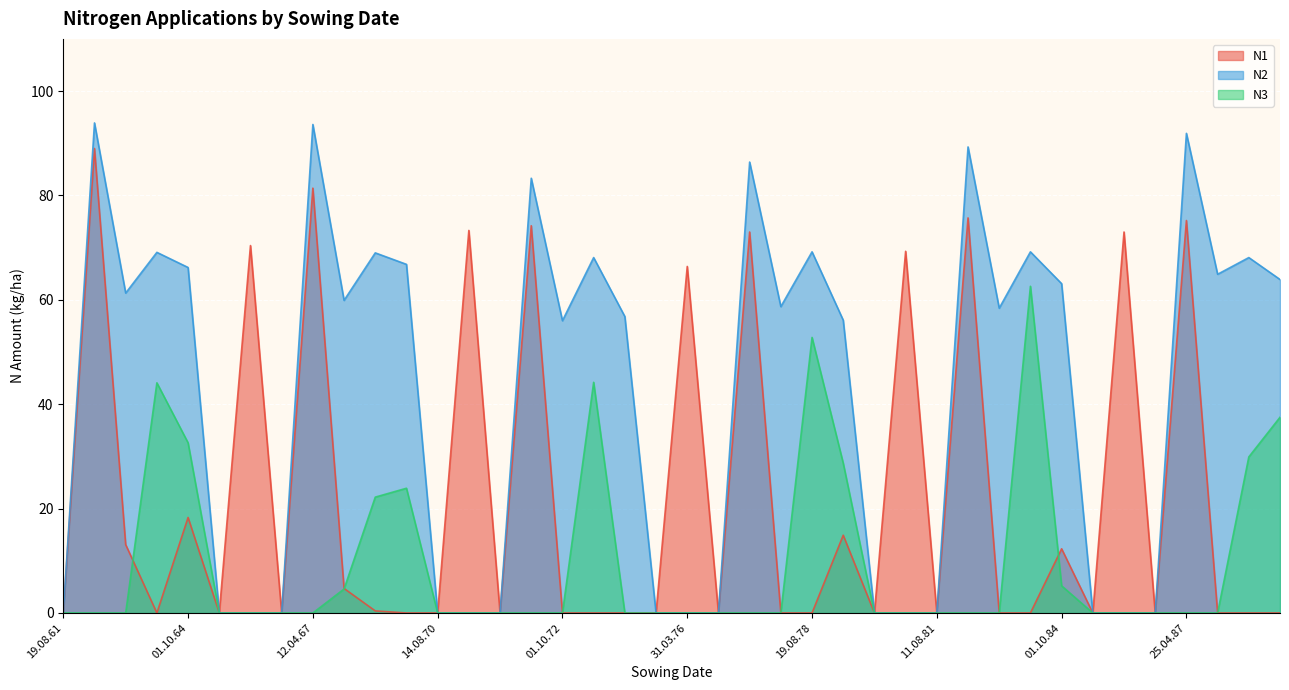

What position from the right is 01.05.77?

18